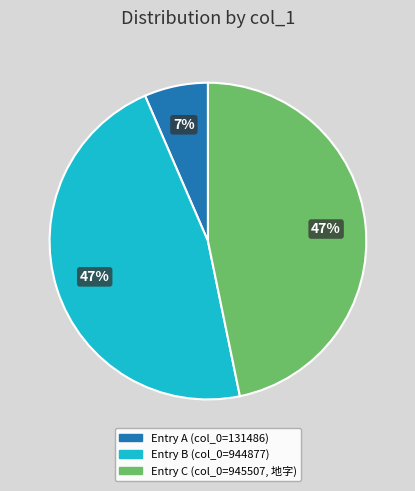

Does any single category account for the majority?

No